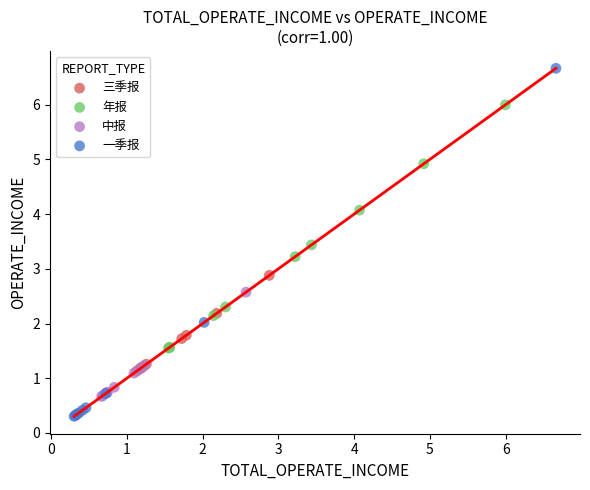

Which series reaches the minimum Y coordinate?

一季报